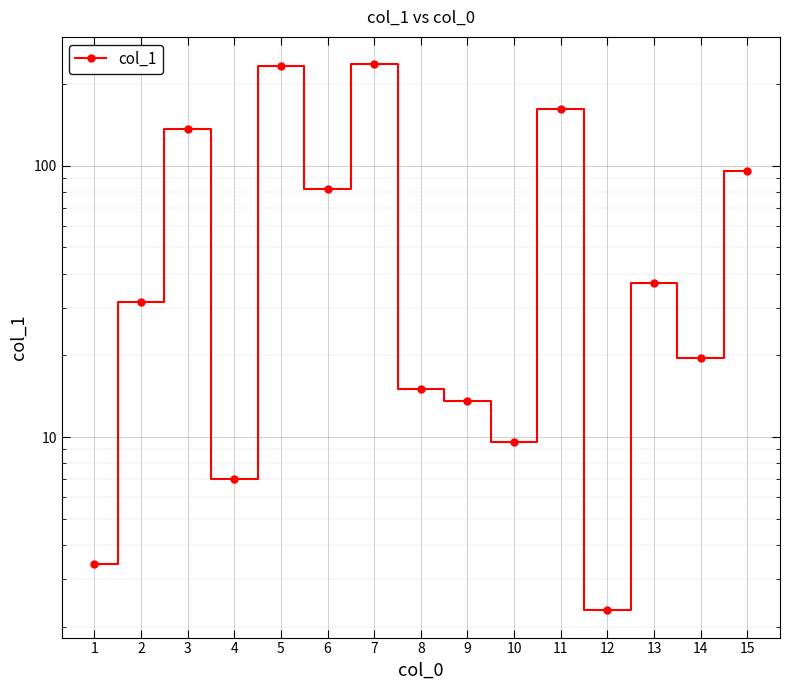

List the labels in order of value, smallest first.

12, 1, 4, 10, 9, 8, 14, 2, 13, 6, 15, 3, 11, 5, 7